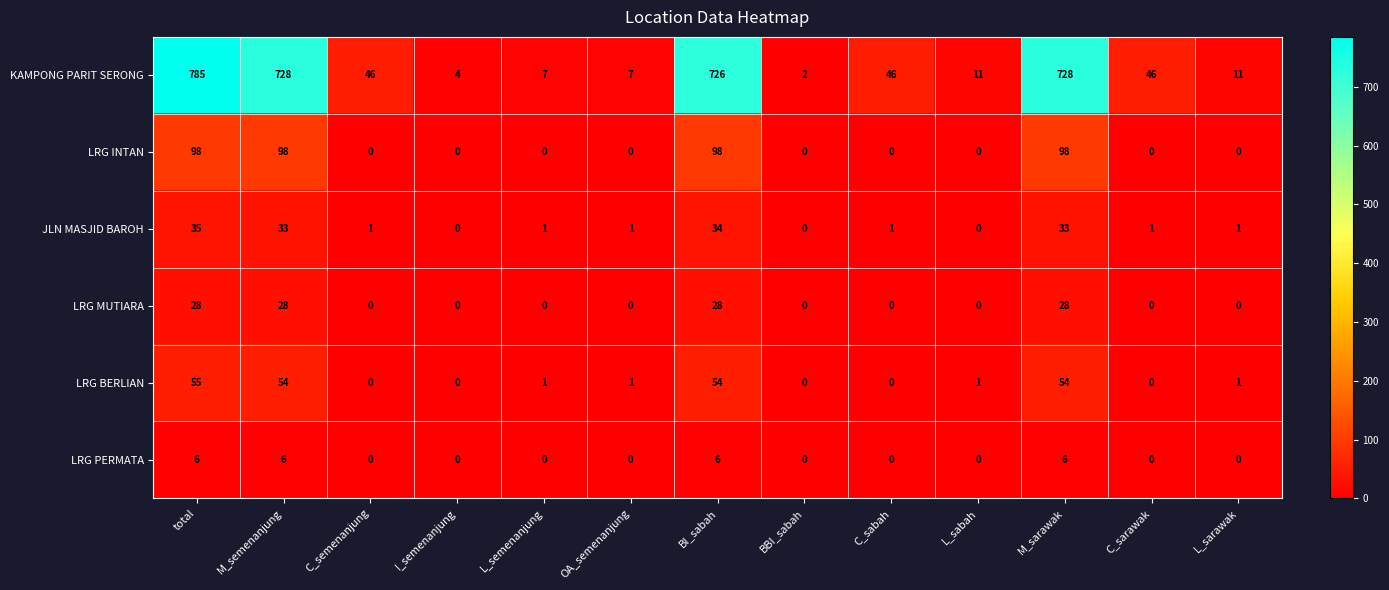

What is the sum of all LRG MUTIARA values?

112